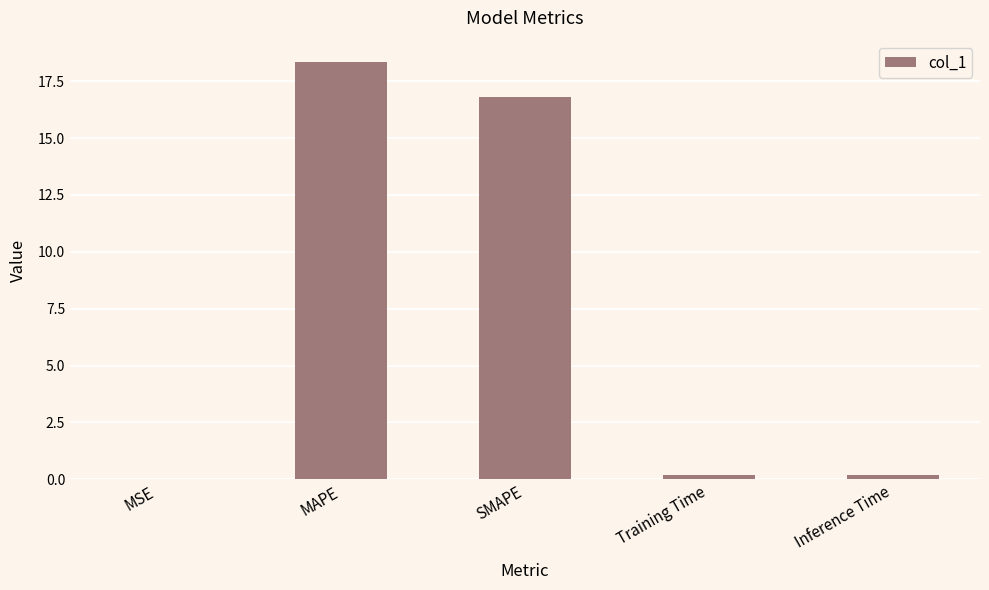

What is the sum of all values?

35.6